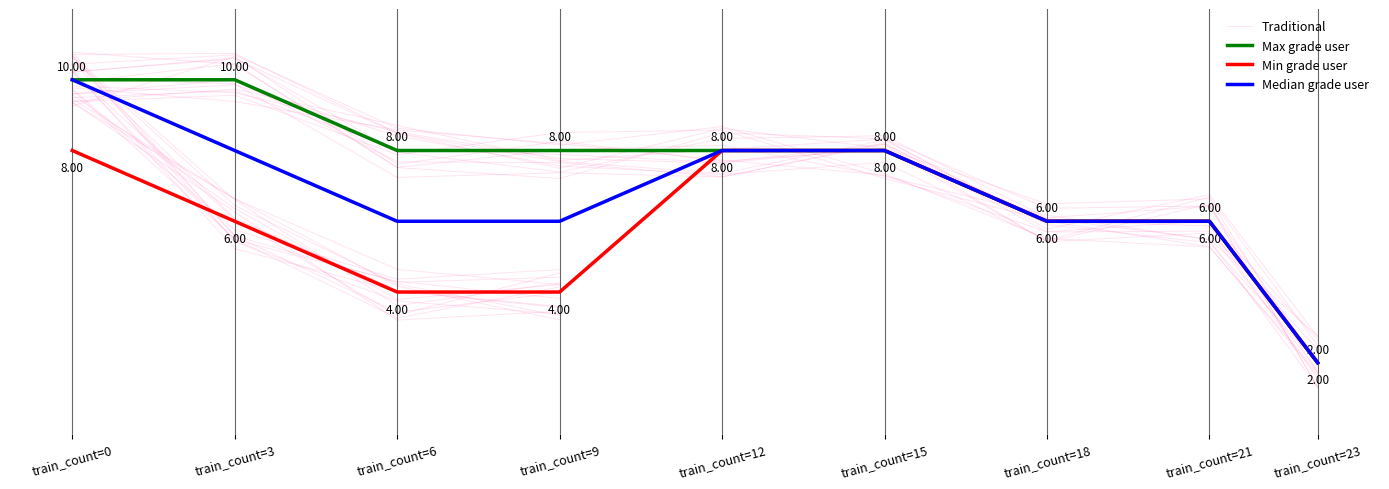

Reading left to right, what are all the values shown in this chart?

Max grade user: 10	10	8	8	8	8	6	6	2
Min grade user: 8	6	4	4	8	8	6	6	2
Median grade user: 10	8	6	6	8	8	6	6	2